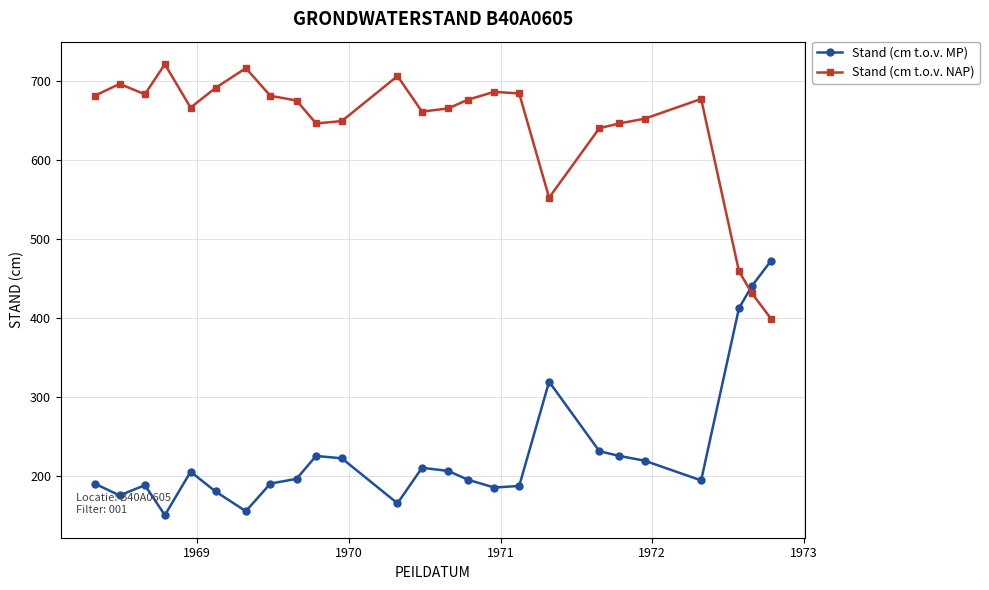

Which series has the largest total across all categories?

Stand (cm t.o.v. NAP)